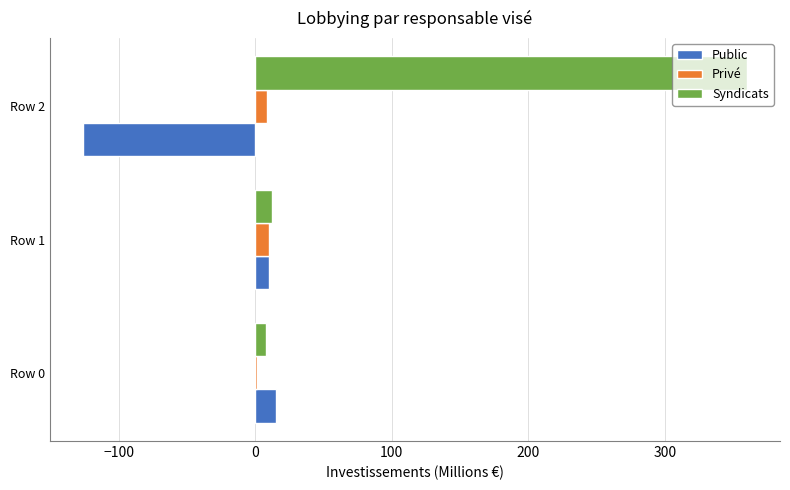

At which label is Public closest to -55?

Row 1